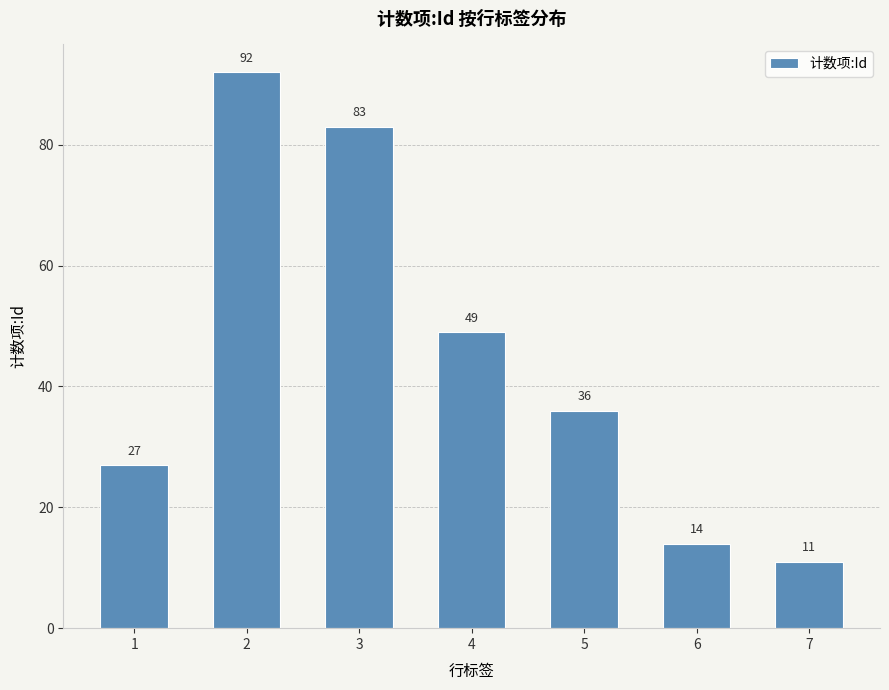

Reading left to right, extract all data points from this chart.

27	92	83	49	36	14	11